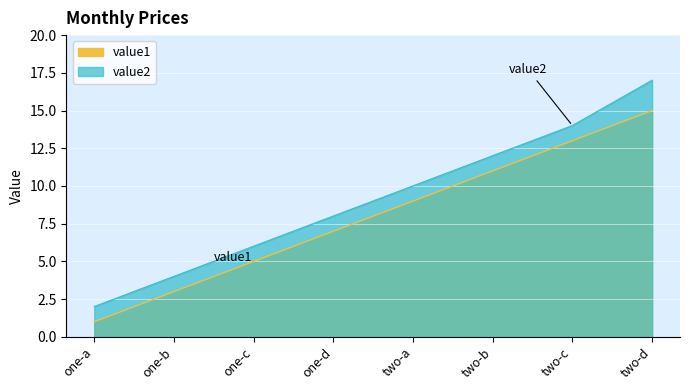

What is the greatest value displayed?

17